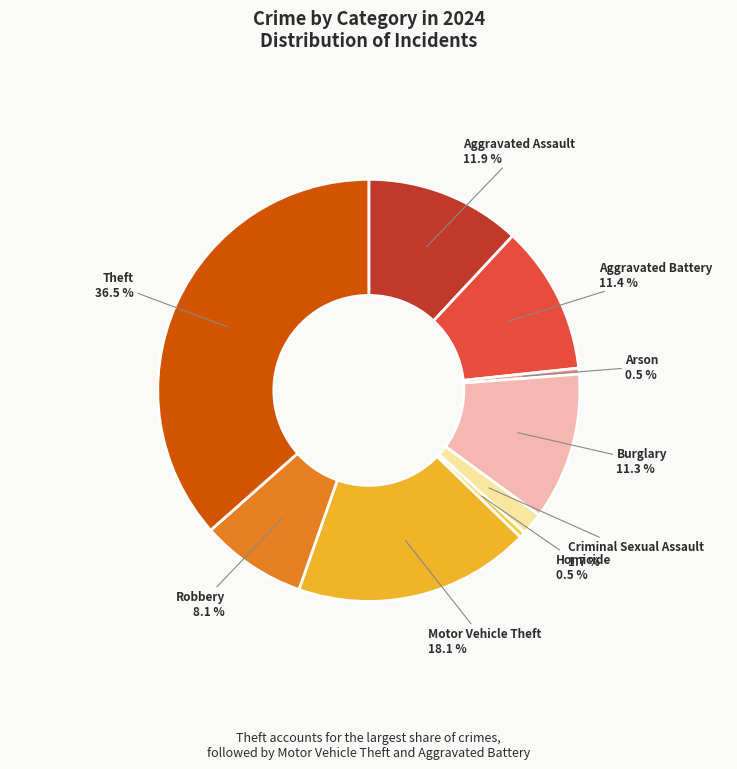

Combined, do Aggravated Battery and Theft account for over 50%?

No